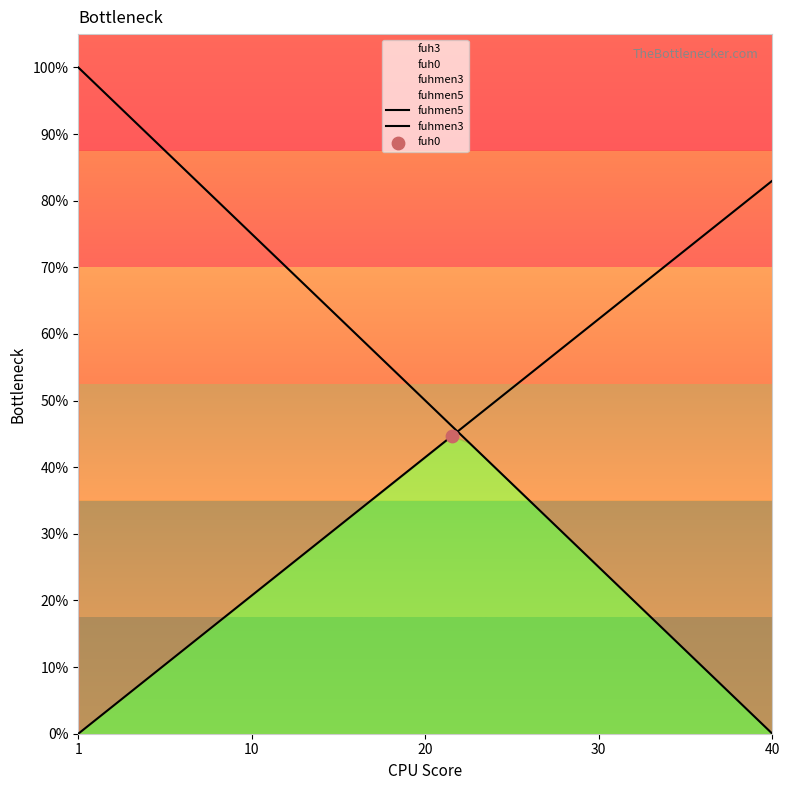

At how many categories does at least one series exceed 0?

40